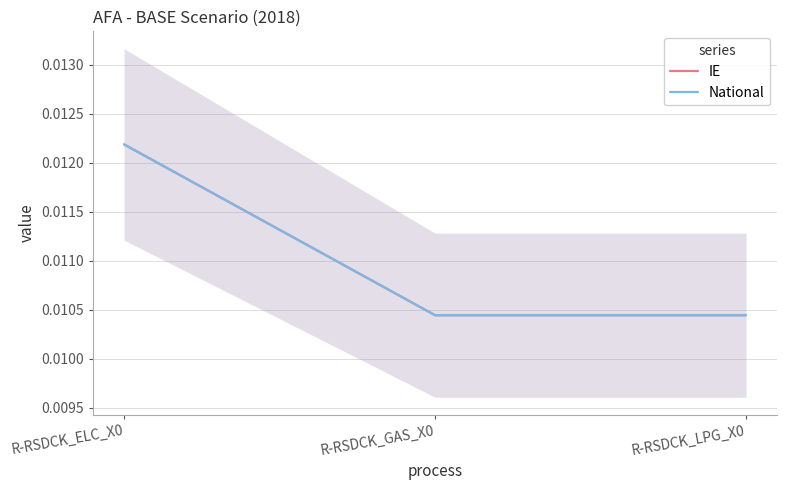

Which series has the largest total across all categories?

IE